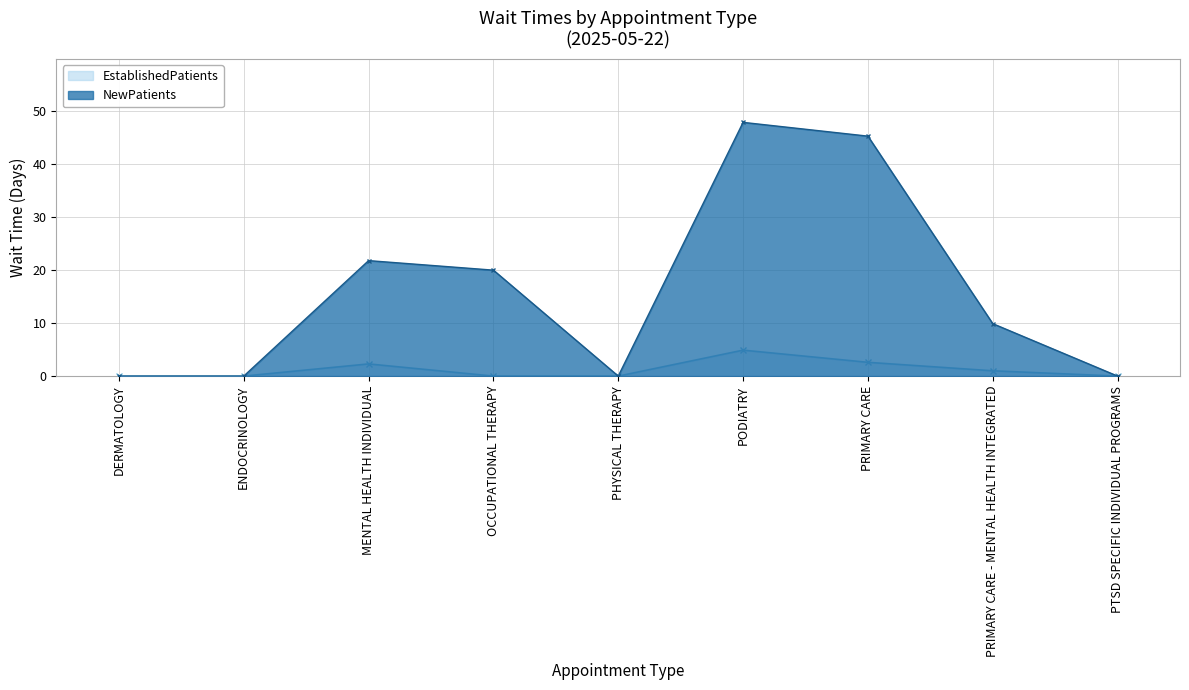

Read the EstablishedPatients value at PRIMARY CARE - MENTAL HEALTH INTEGRATED.

1.0